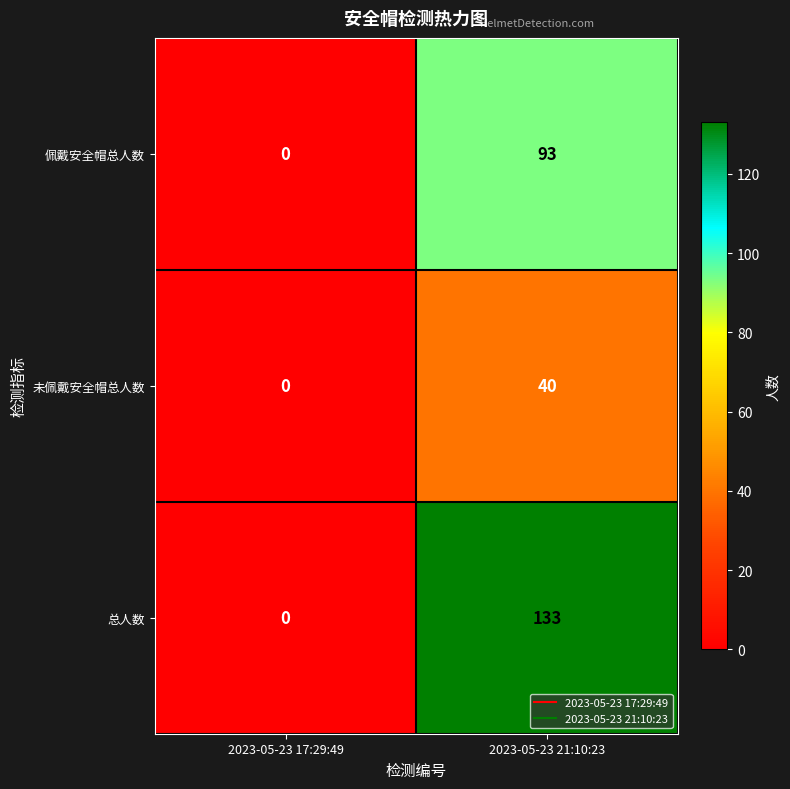

What is the maximum value shown in the chart?

133